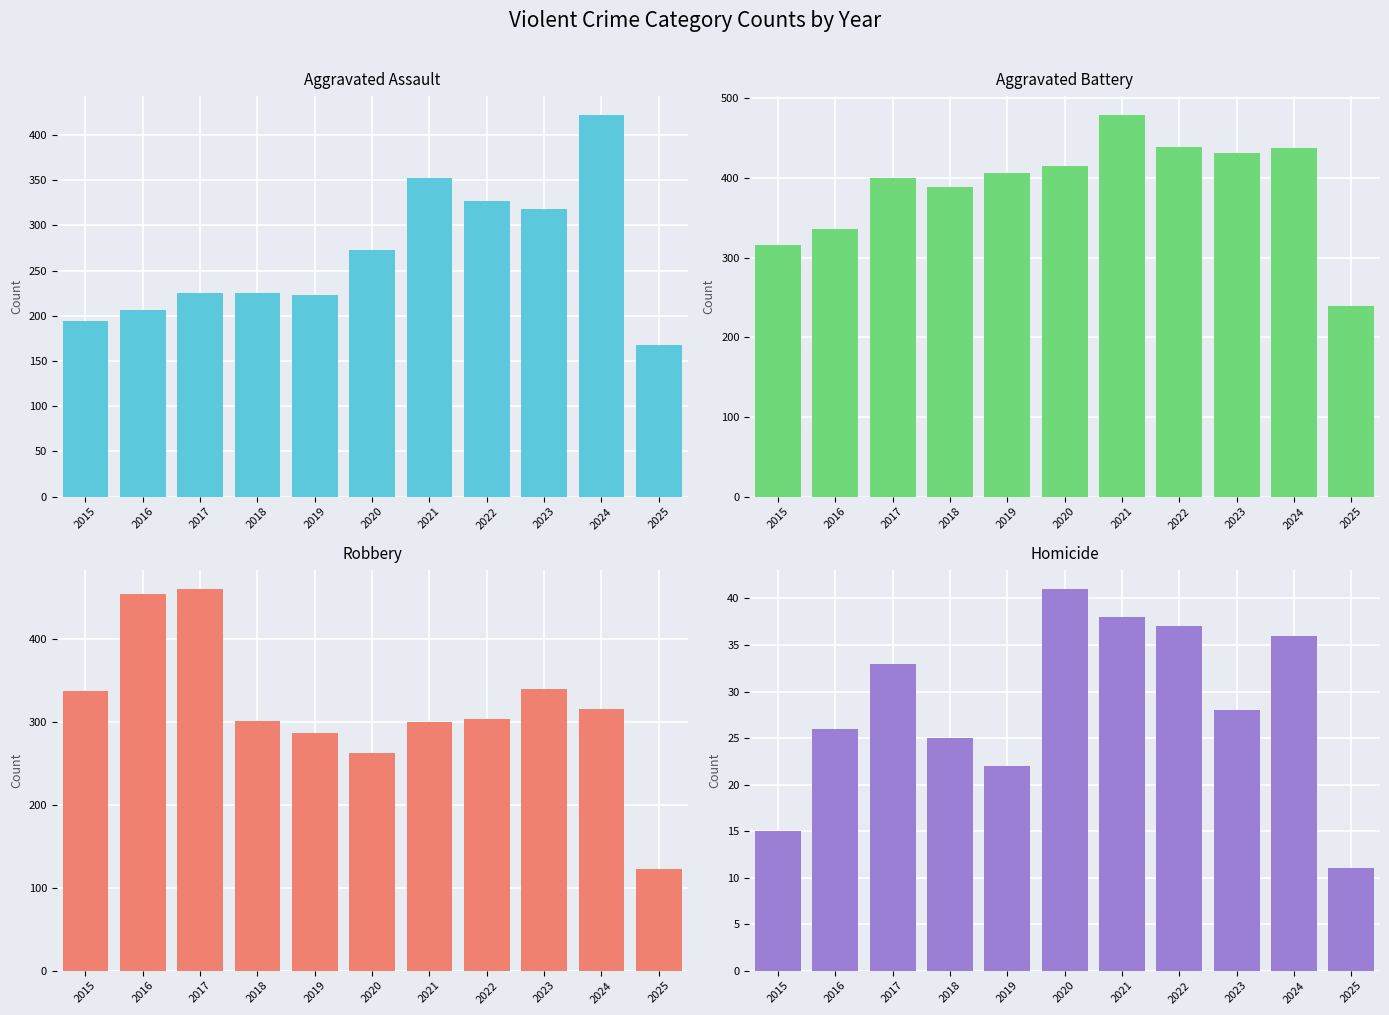

What is the maximum value shown in the chart?

479